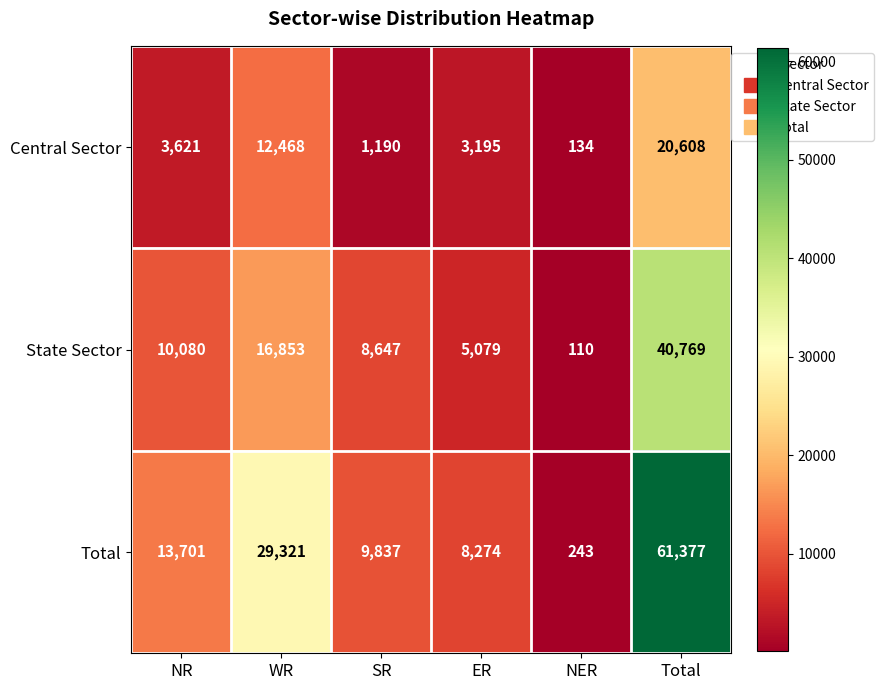

Between SR and NER, which series saw the biggest shift?

Total